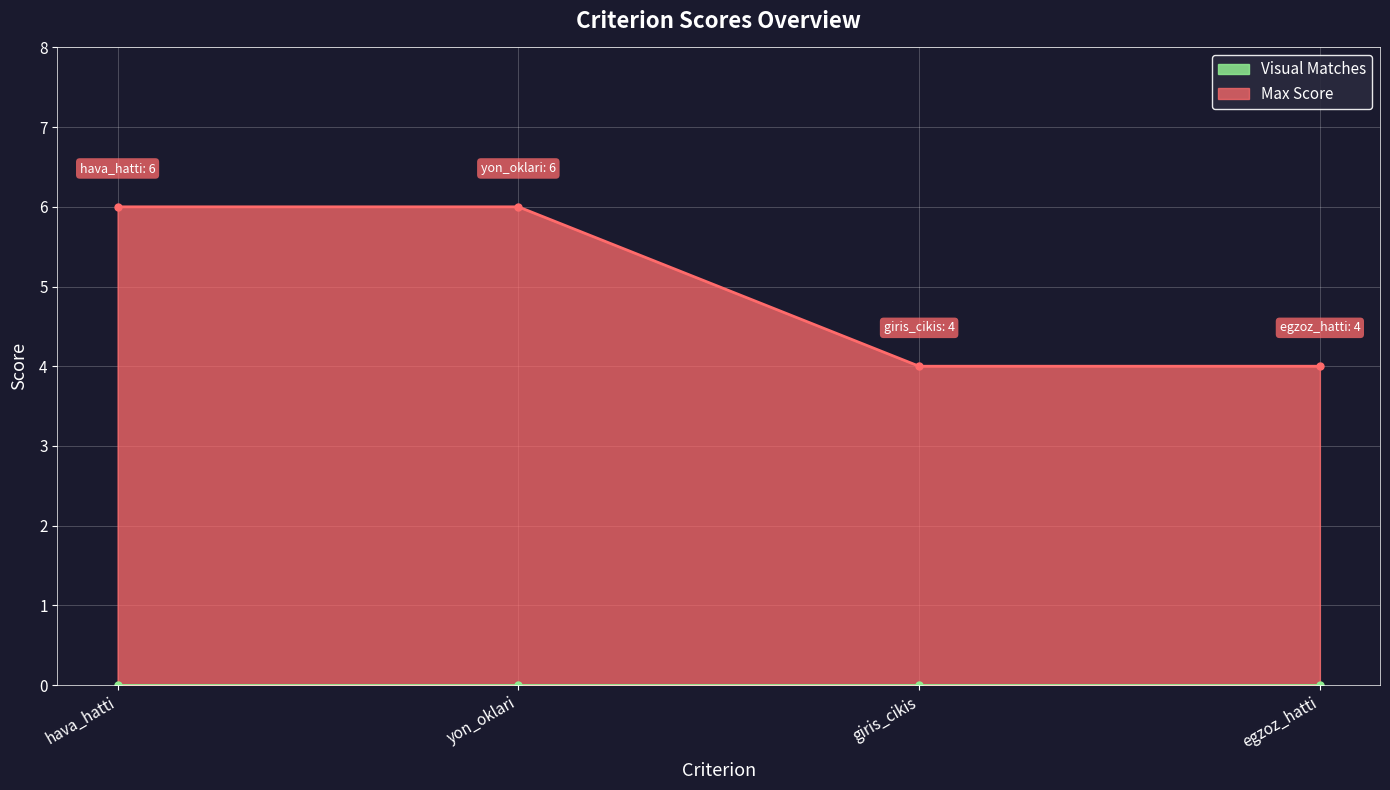

What is the maximum value shown in the chart?

6